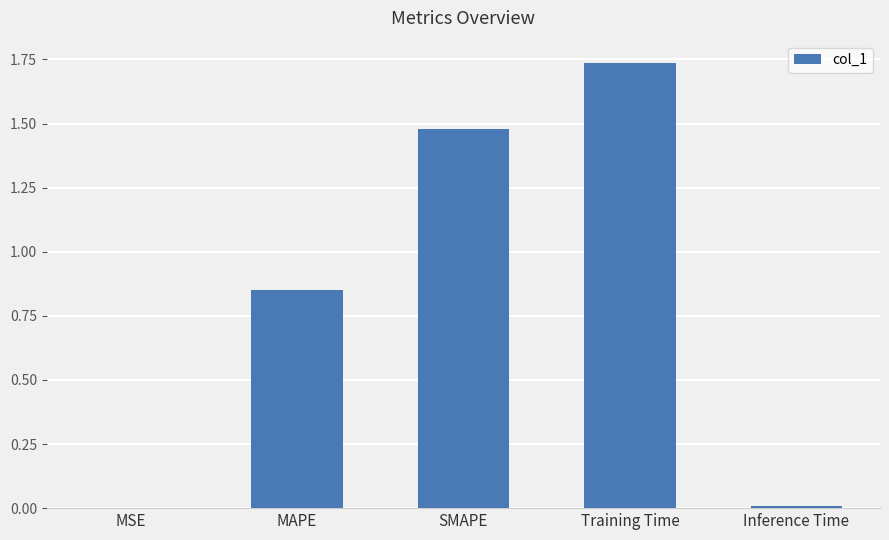

What is the sum of all values?

4.1